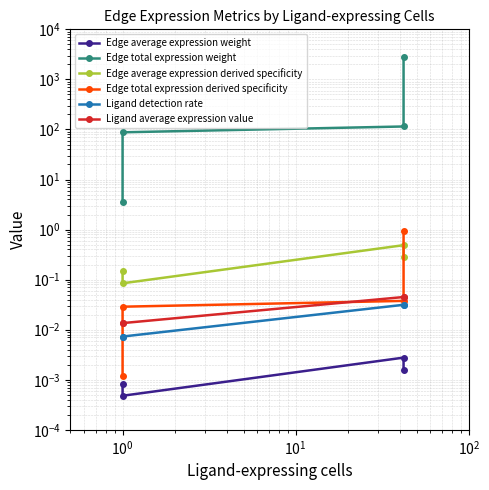

At how many categories does at least one series exceed 1160?

1